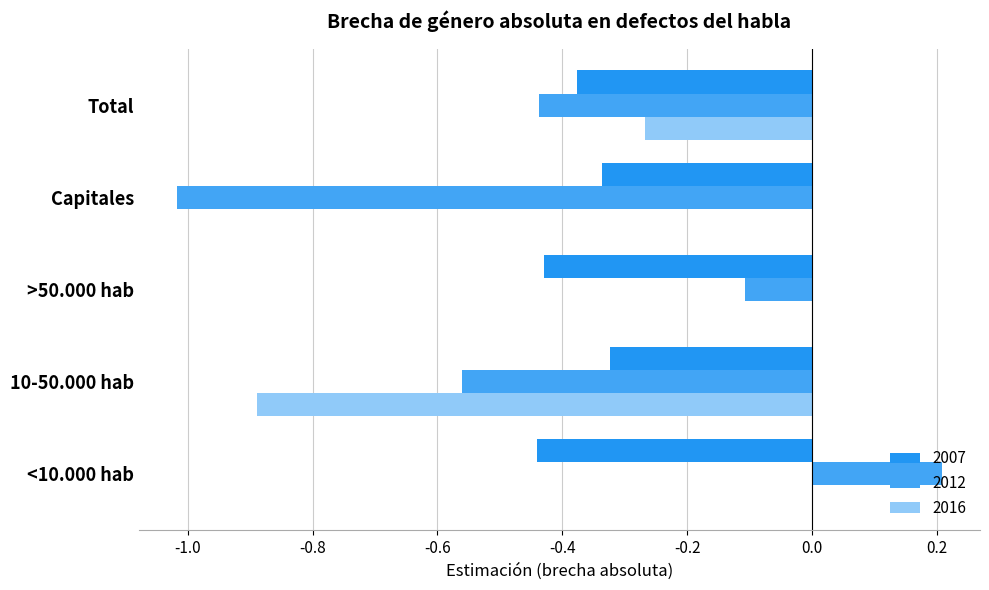

List the series in order of their peak value, highest first.

2012, 2016, 2007